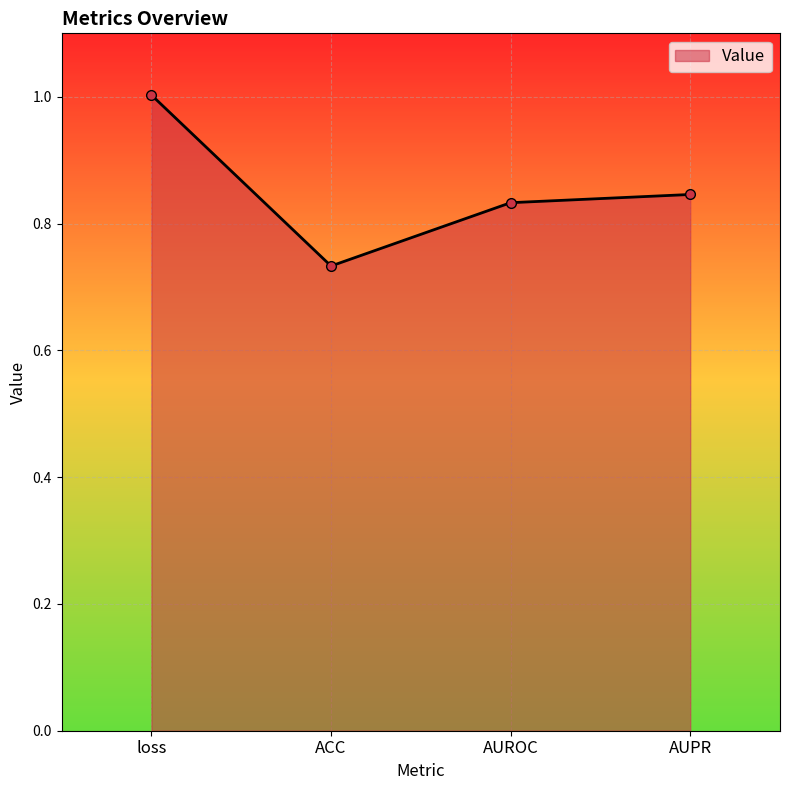

True or false: the data shows 1.5 at AUROC.

False